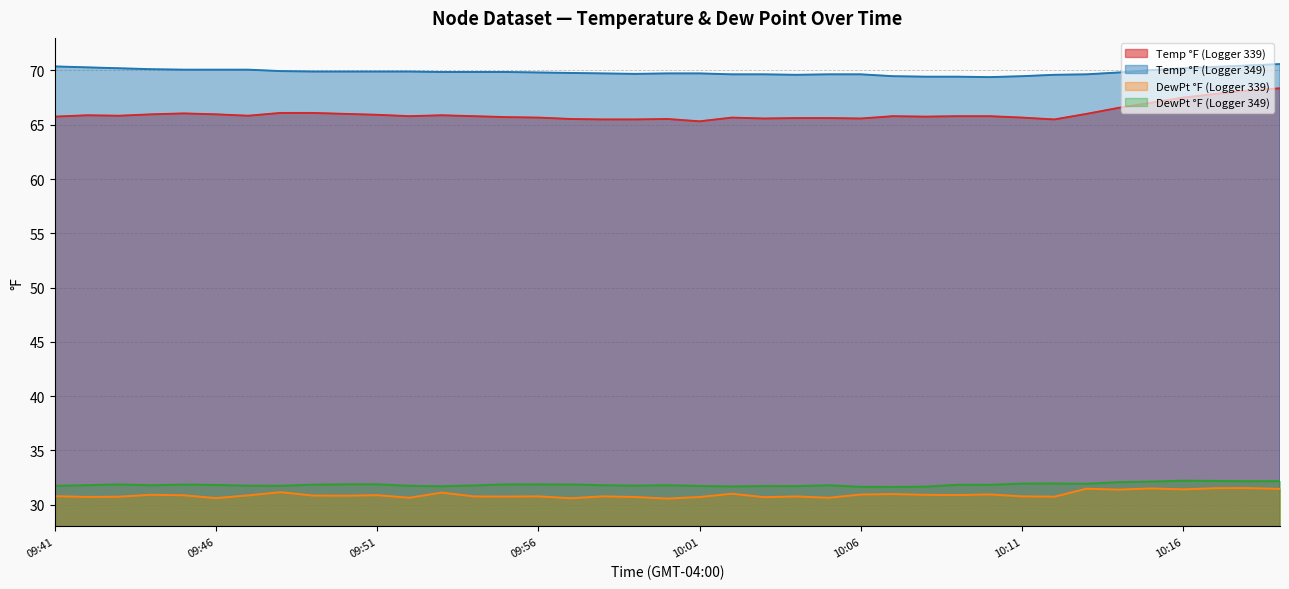

List the labels in order of DewPt °F (Logger 339) value, smallest first.

10:00, 09:57, 09:46, 10:05, 09:52, 10:03, 10:01, 09:59, 09:42, 09:43, 10:12, 09:55, 10:04, 09:54, 09:58, 09:56, 10:11, 09:41, 09:50, 09:49, 09:47, 09:45, 09:51, 10:09, 10:08, 09:44, 10:06, 10:10, 10:07, 10:02, 09:53, 09:48, 10:14, 10:16, 10:19, 10:13, 10:15, 10:17, 10:18